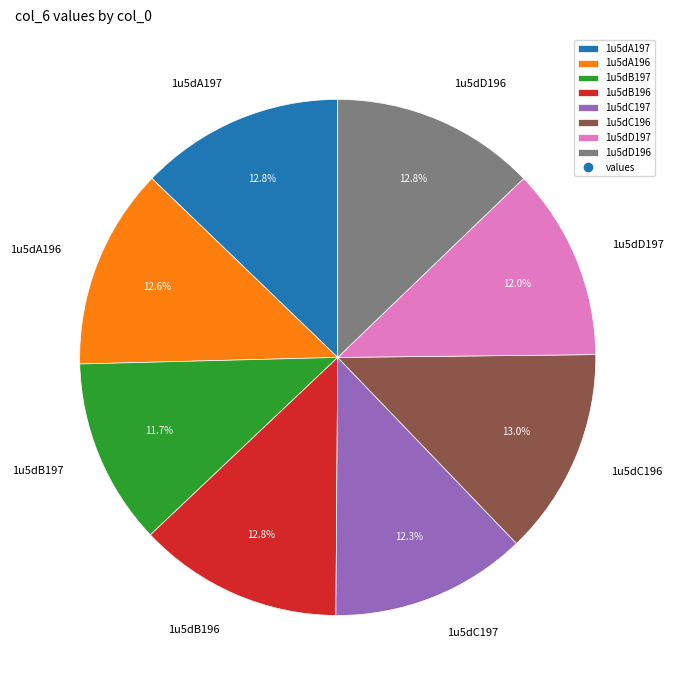

Count the number of slices in the pie.

8